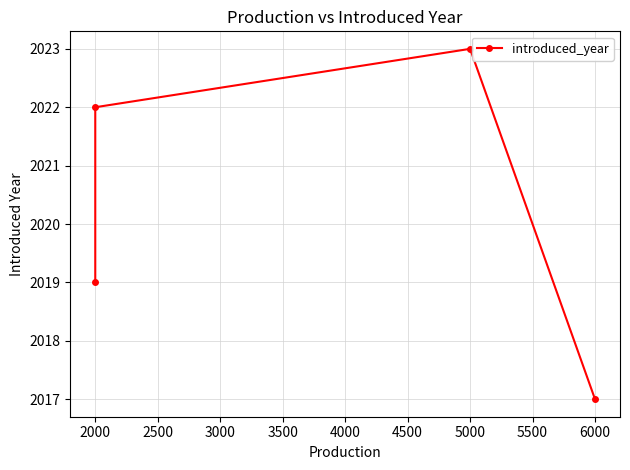

What is the difference between the maximum and minimum values?

6